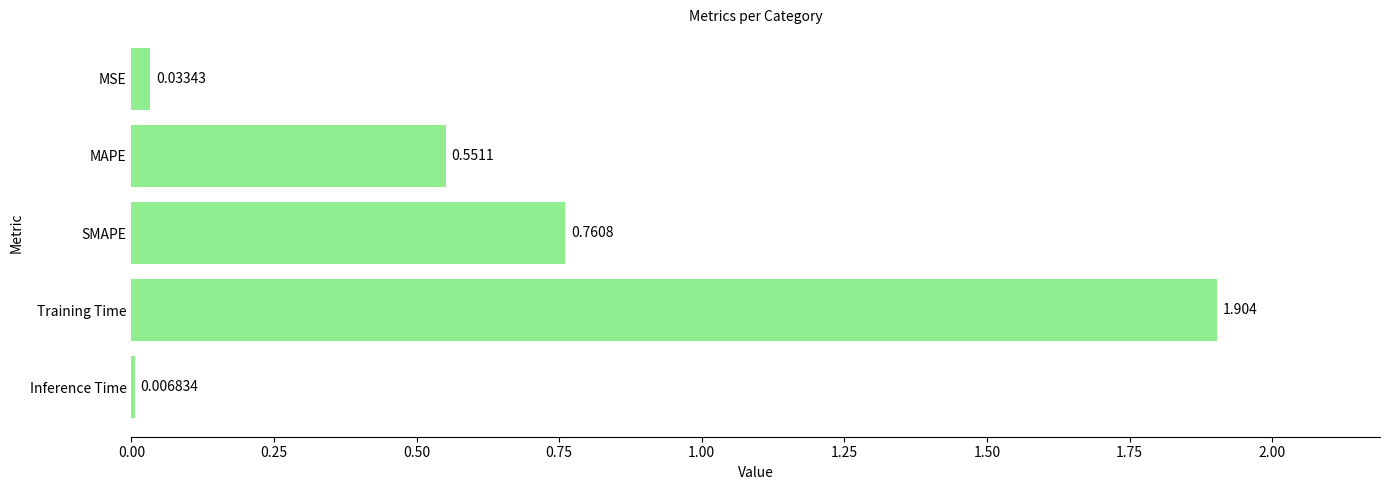

How many series are shown in this chart?

1